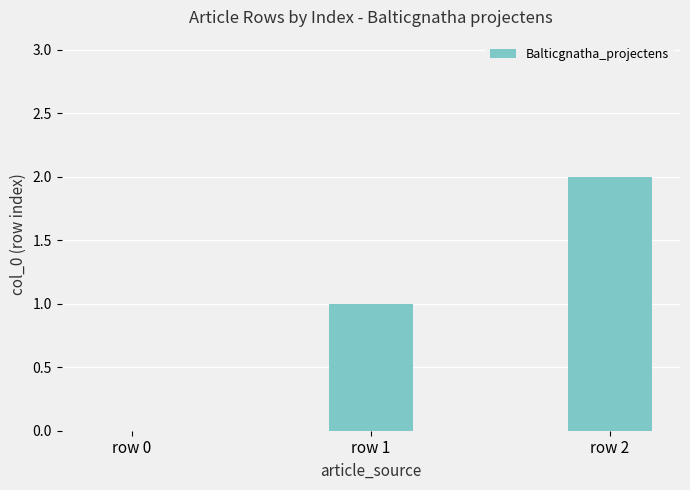

Approximately how many times larger is the value at row 1 compared to row 2?

0.5